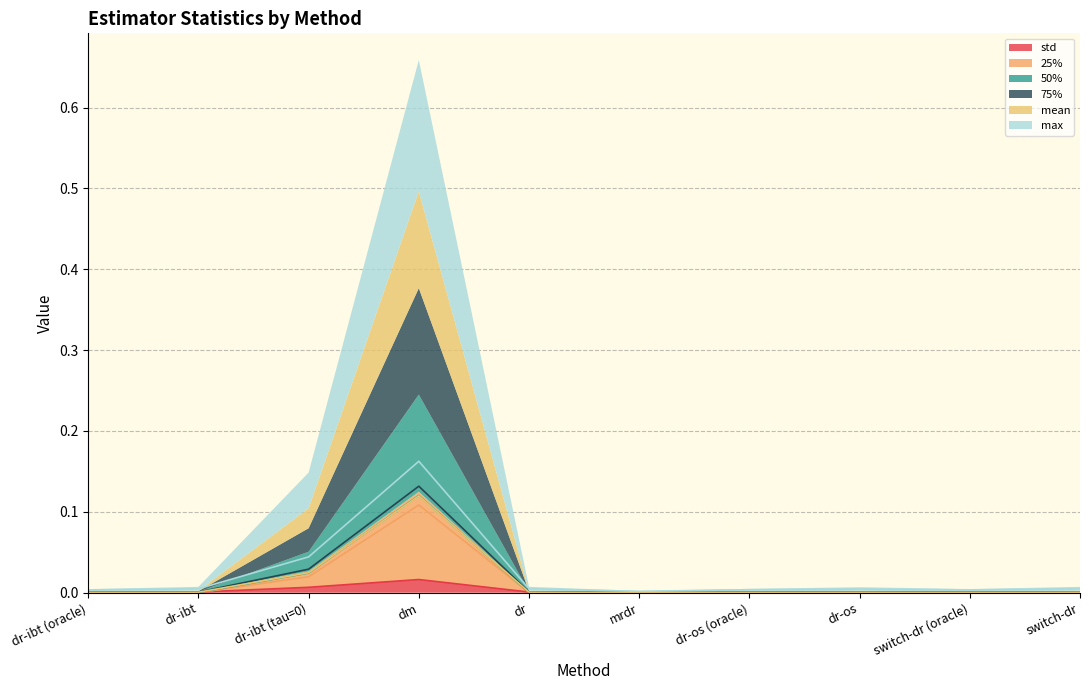

How many lines are shown in the chart?

6